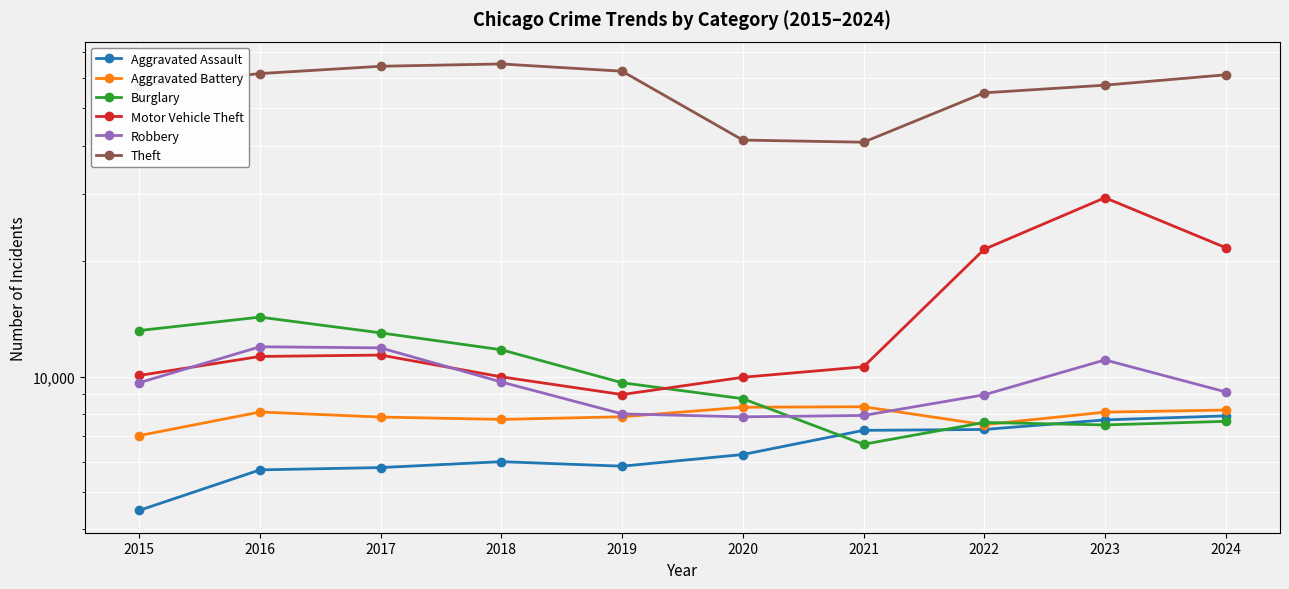

Where is Burglary nearest to the value 10475?

2019